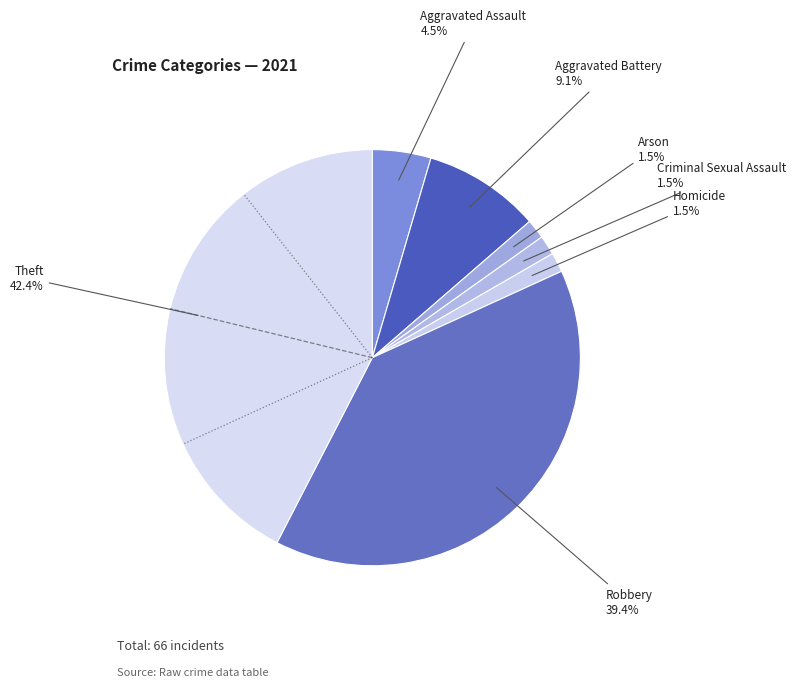

Does Criminal Sexual Assault represent more than half of the total?

No